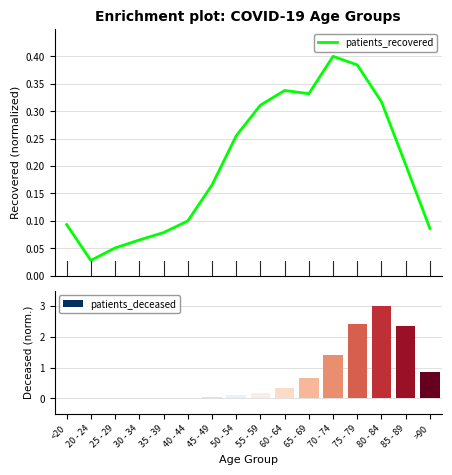

What is the difference between the highest and lowest values at 70 - 74?

1.0